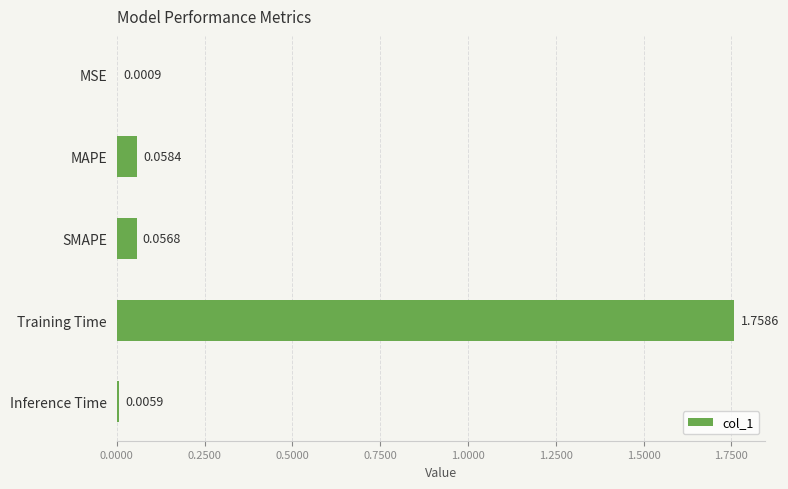

What is the sum of all values?

1.9